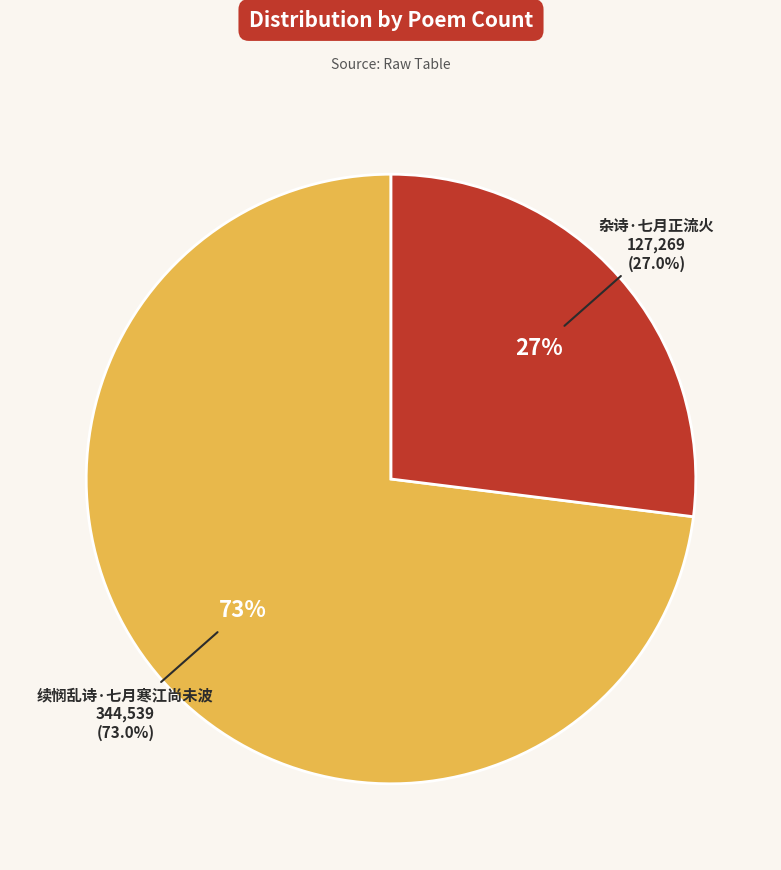

Which slice is the largest?

续悯乱诗·七月寒江尚未波